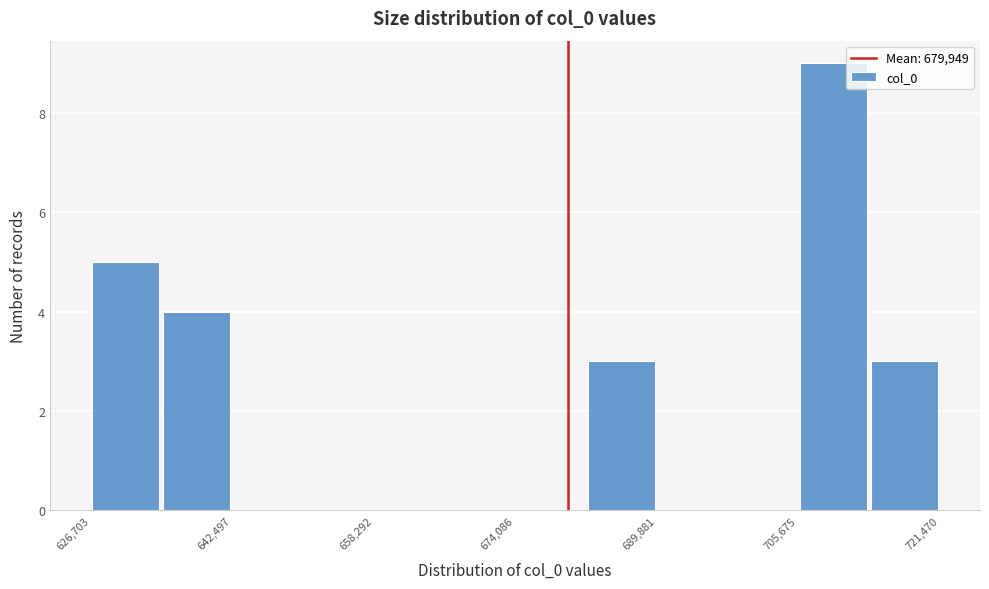

Read against the x-axis, roughly where is the centre of the tallest bar?

710000